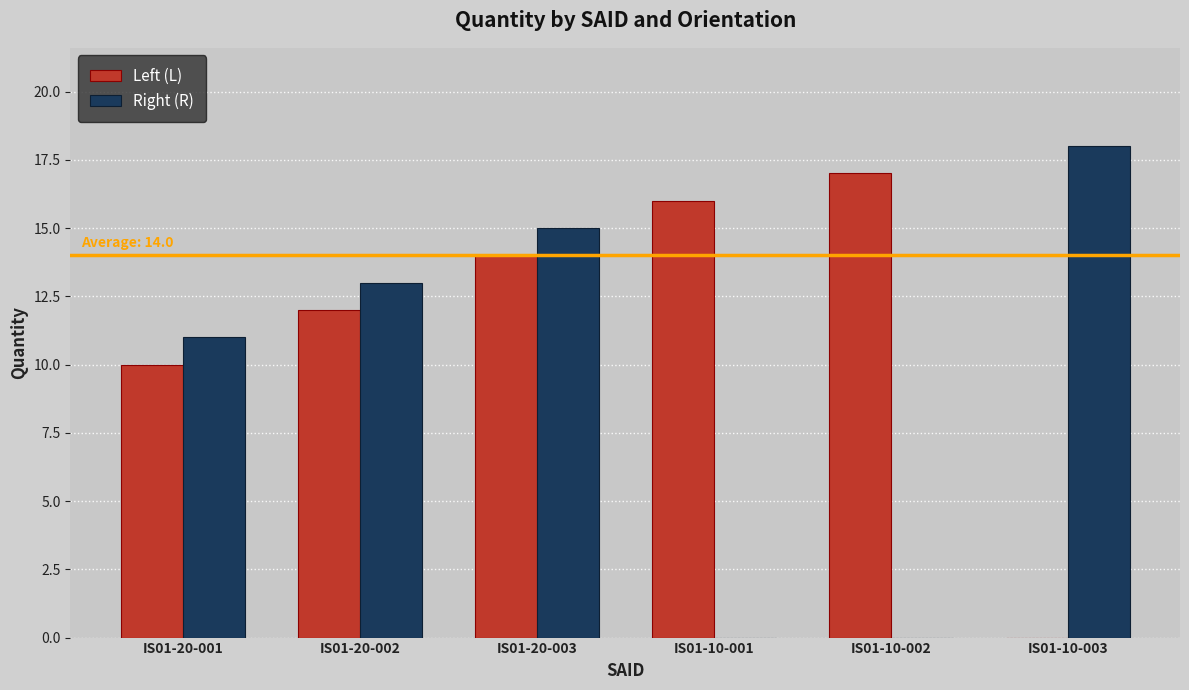

What is the sum of the Left (L) values at IS01-20-001 and IS01-10-001?

26